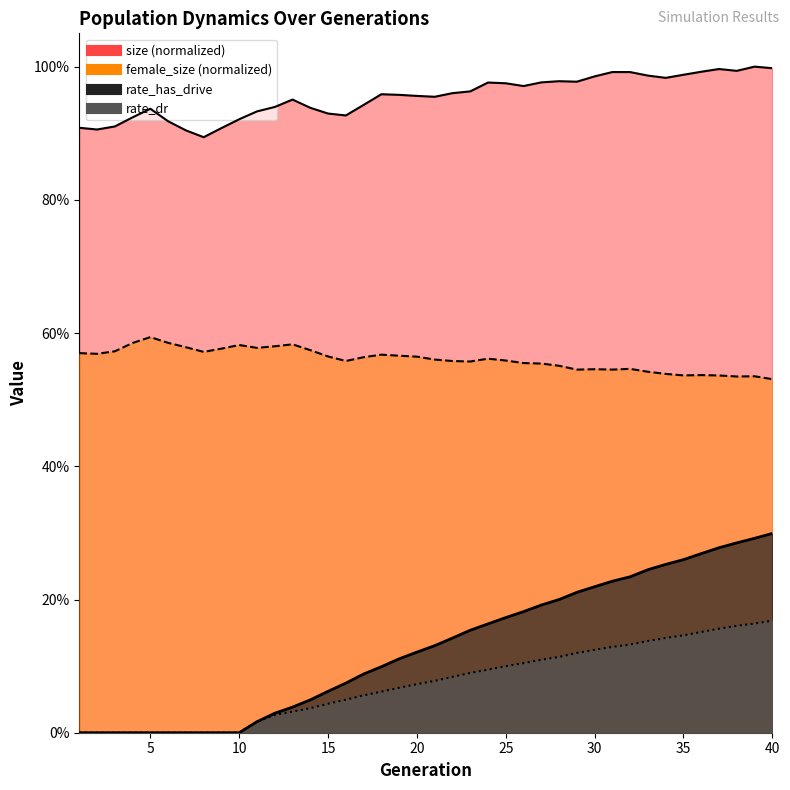

What is the difference between the rate_has_drive values at 18 and 23?

0.1